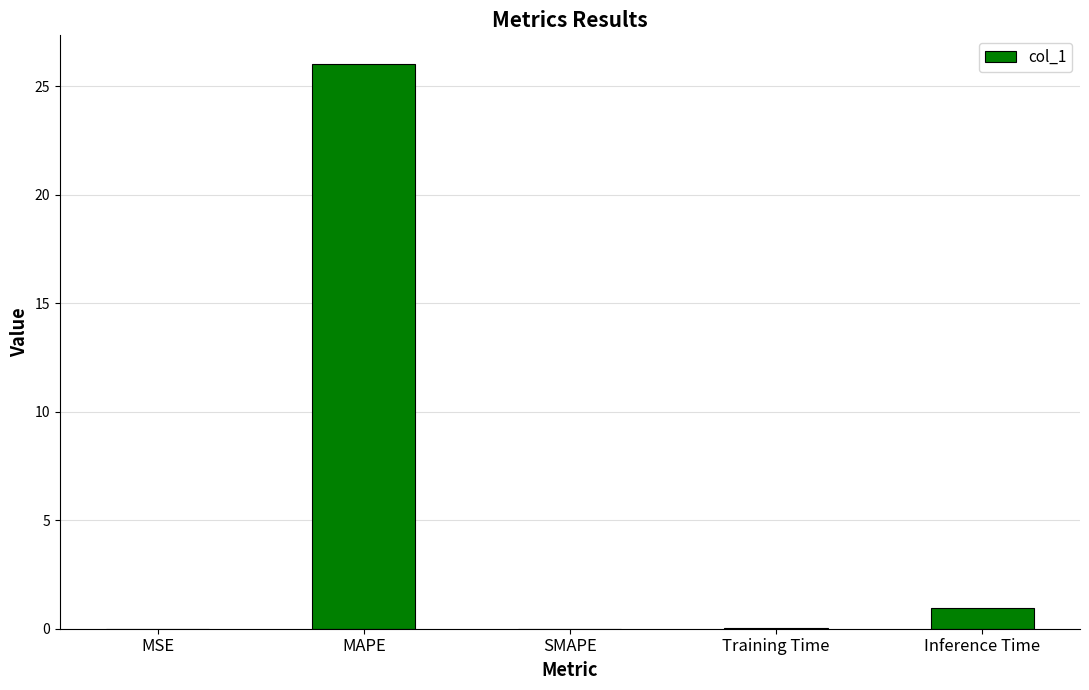

What is the change in value from MAPE to Training Time?

-26.0